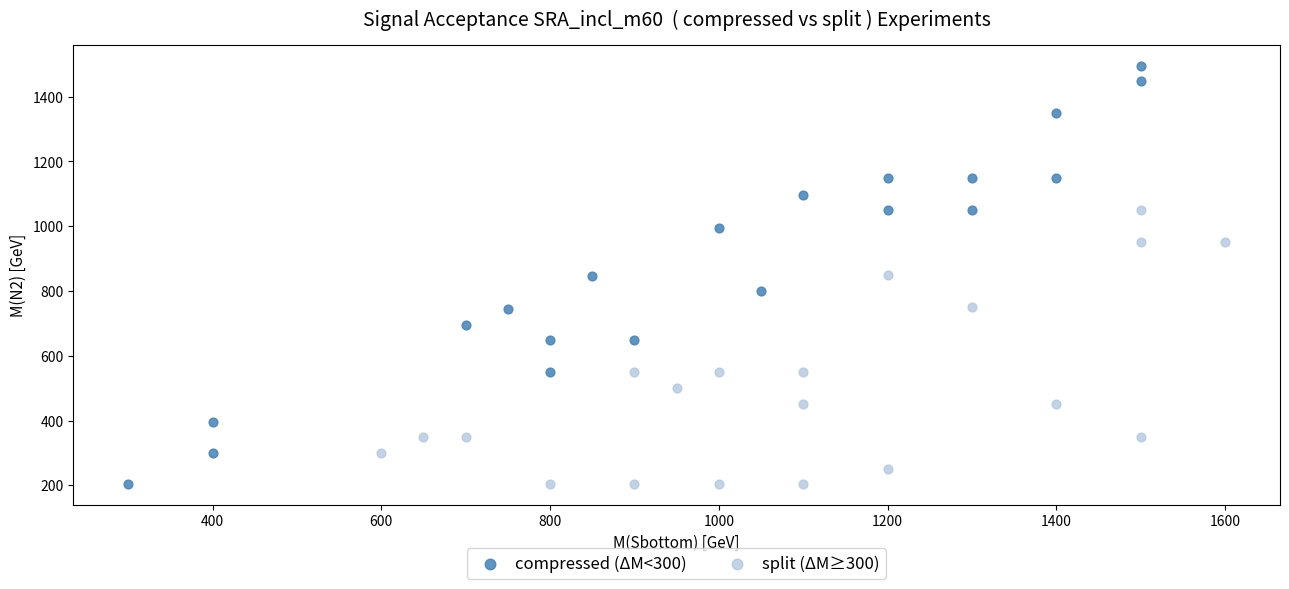

Which series has the widest spread of Y values?

compressed (ΔM<300)